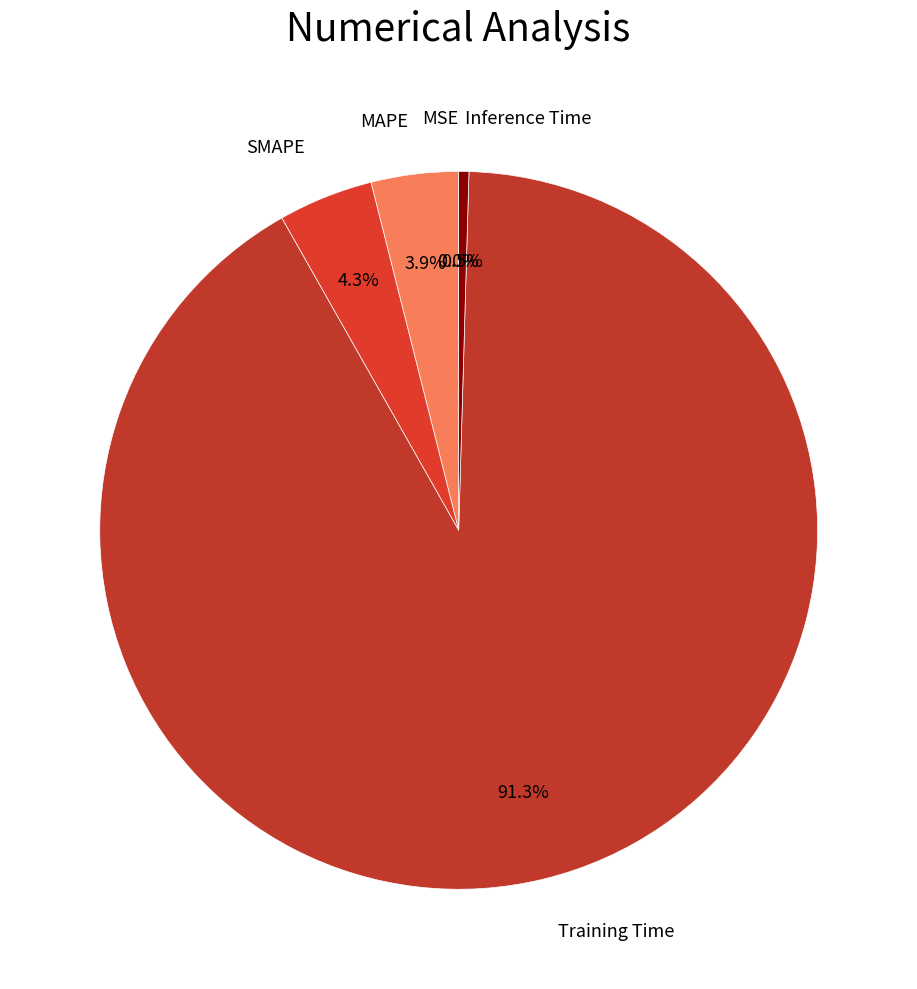

Rank the categories by value from lowest to highest.

MSE, Inference Time, MAPE, SMAPE, Training Time